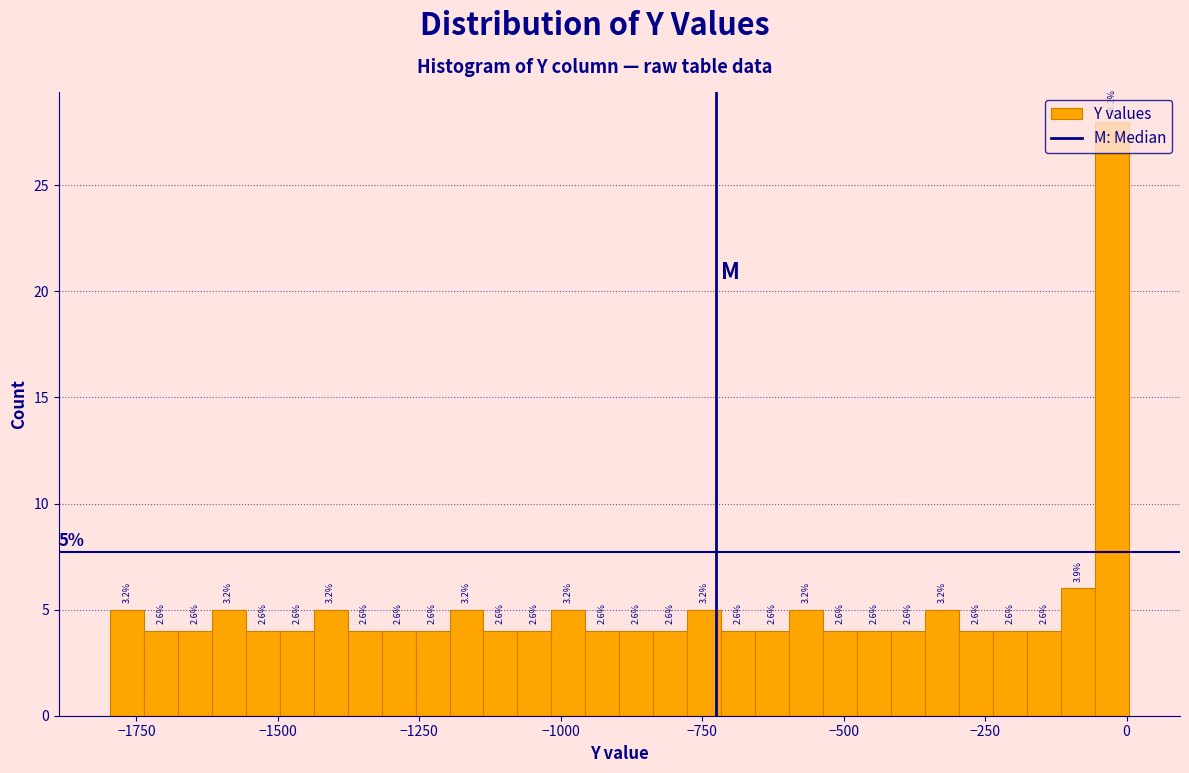

Read against the x-axis, roughly where is the centre of the tallest bar?

-50